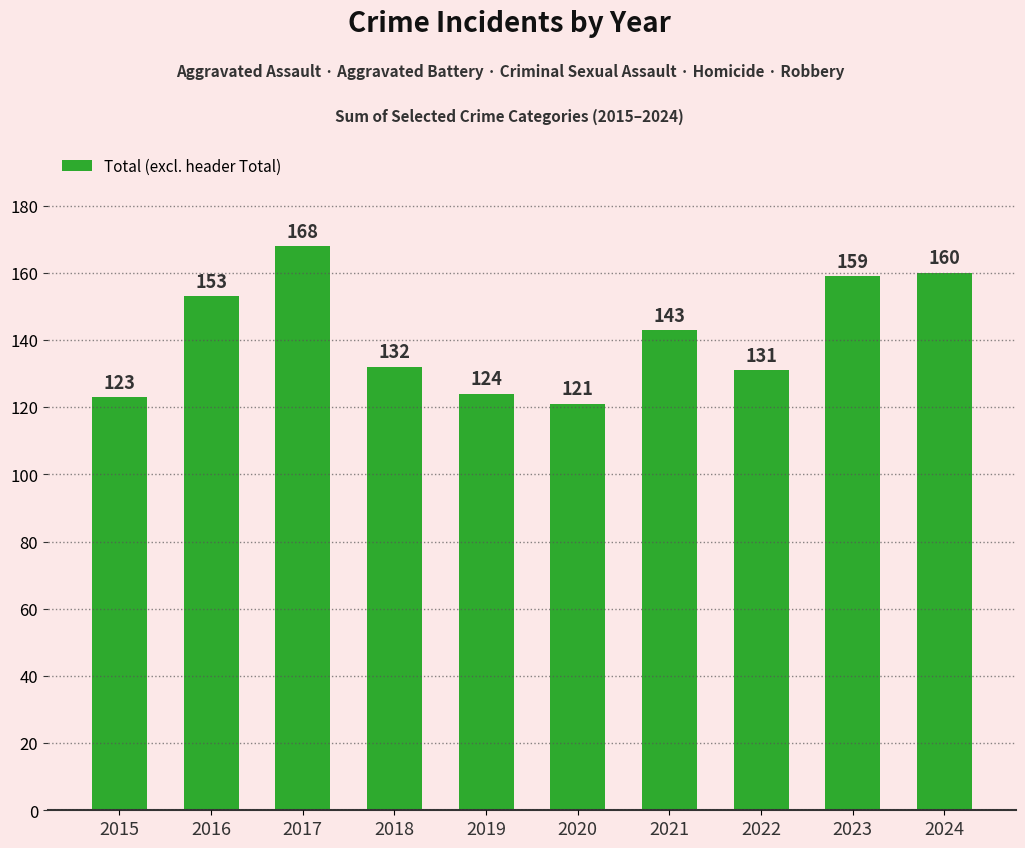

List the labels in order of value, largest first.

2017, 2024, 2023, 2016, 2021, 2018, 2022, 2019, 2015, 2020